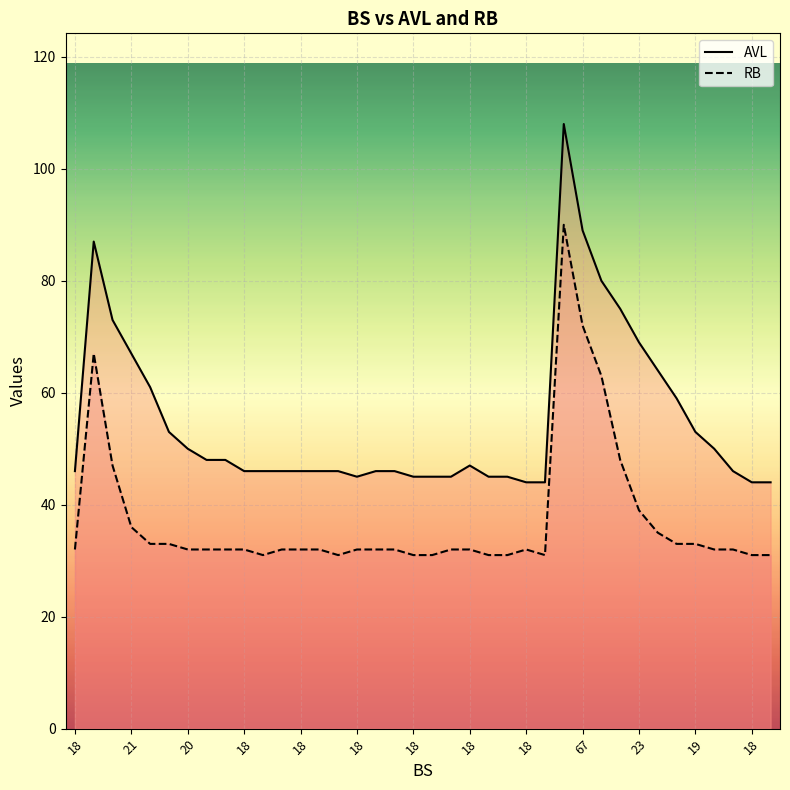

The RB series shows 90 at 26. True or false?

True